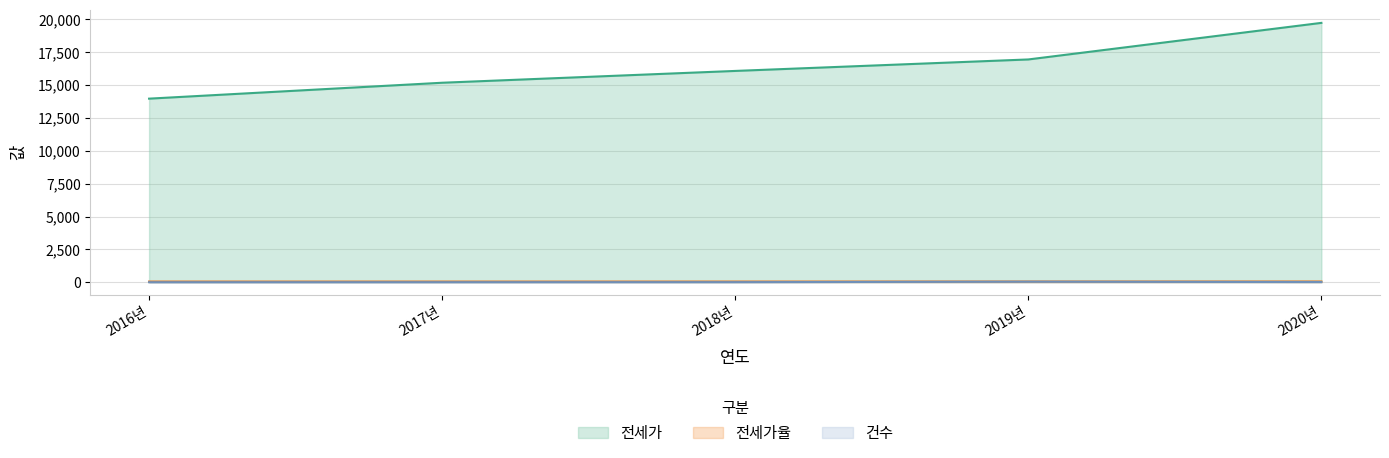

The value of 전세가율 at 2017년 is 51.9. True or false?

True